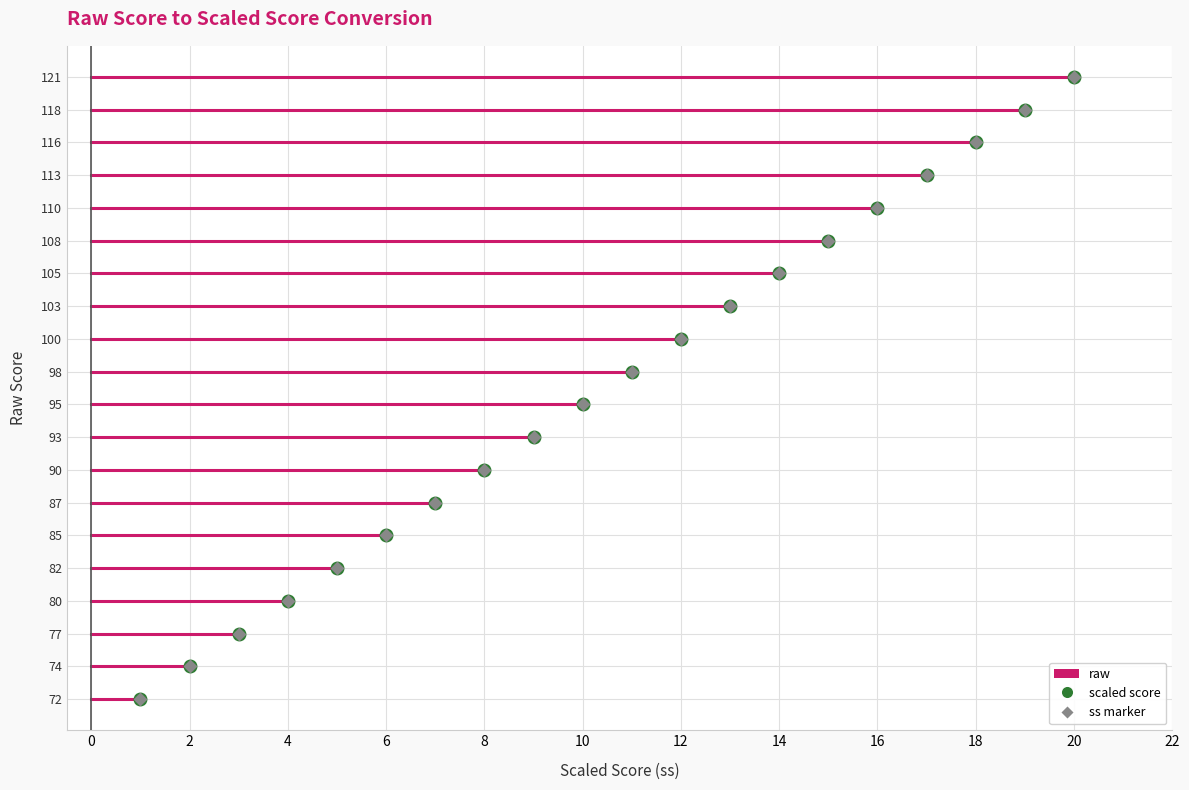

What value does the data have at 90, to the nearest 5?

10